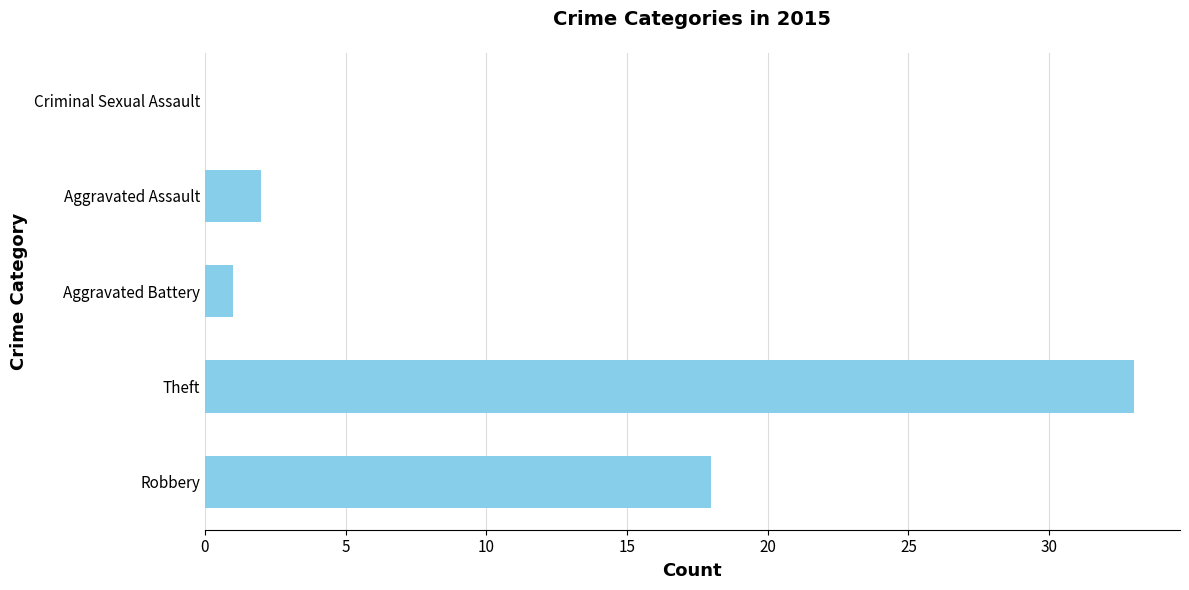

Are the bars horizontal?

Yes